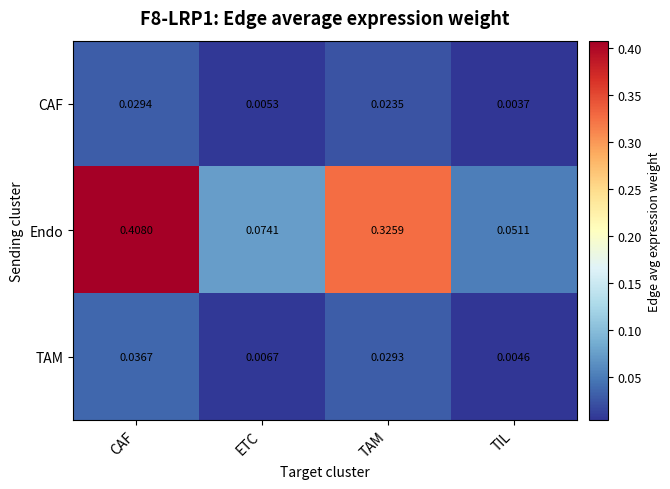

Which series has the largest total across all categories?

Endo